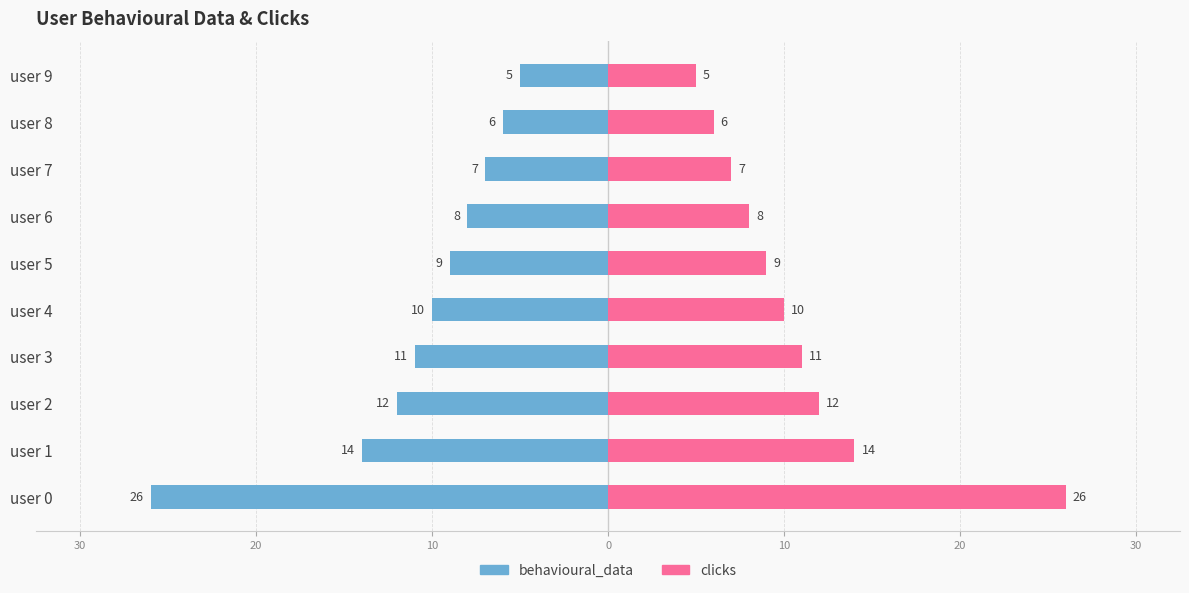

Which series has the largest range (max minus min)?

behavioural_data